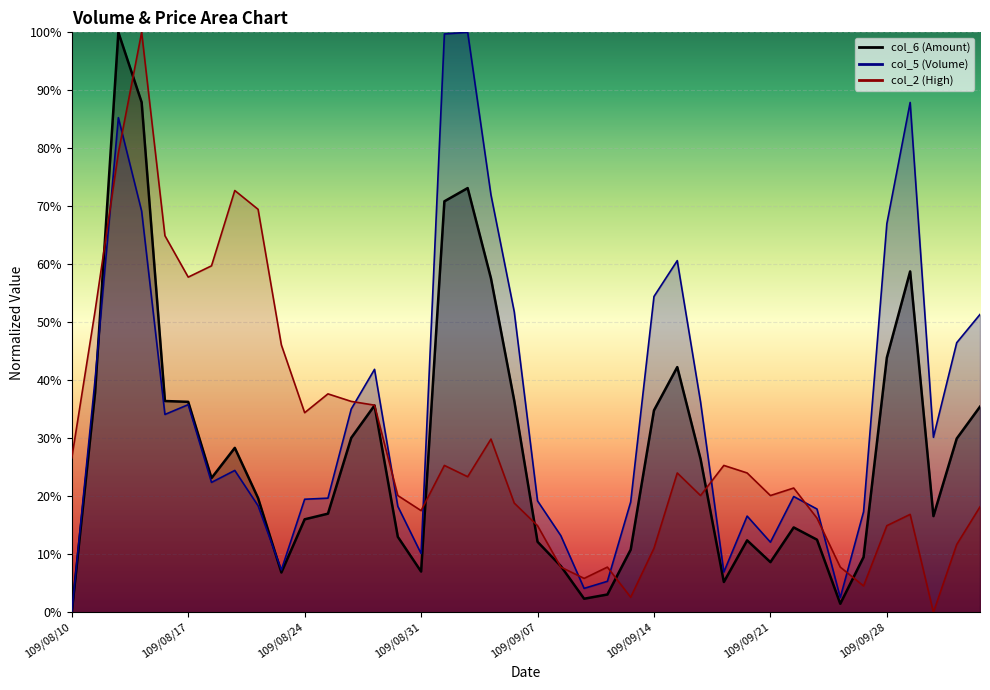

What is the greatest value displayed?

100.0